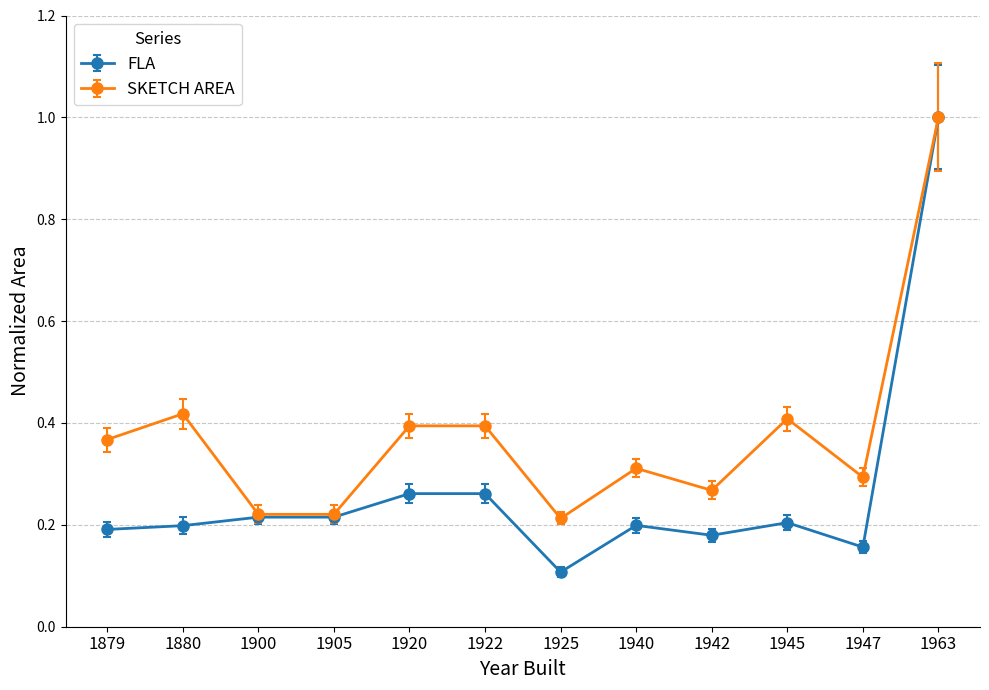

At 1940, list the series in order from largest to smallest.

SKETCH AREA, FLA